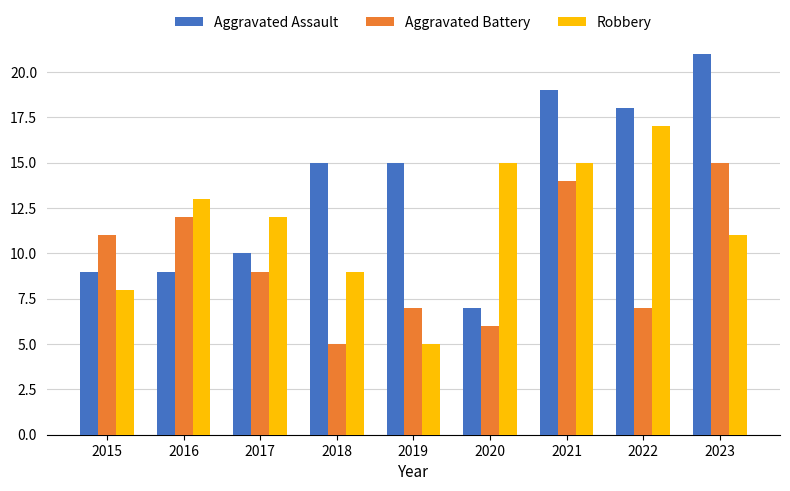

What is the difference between the highest and lowest values at 2015?

3